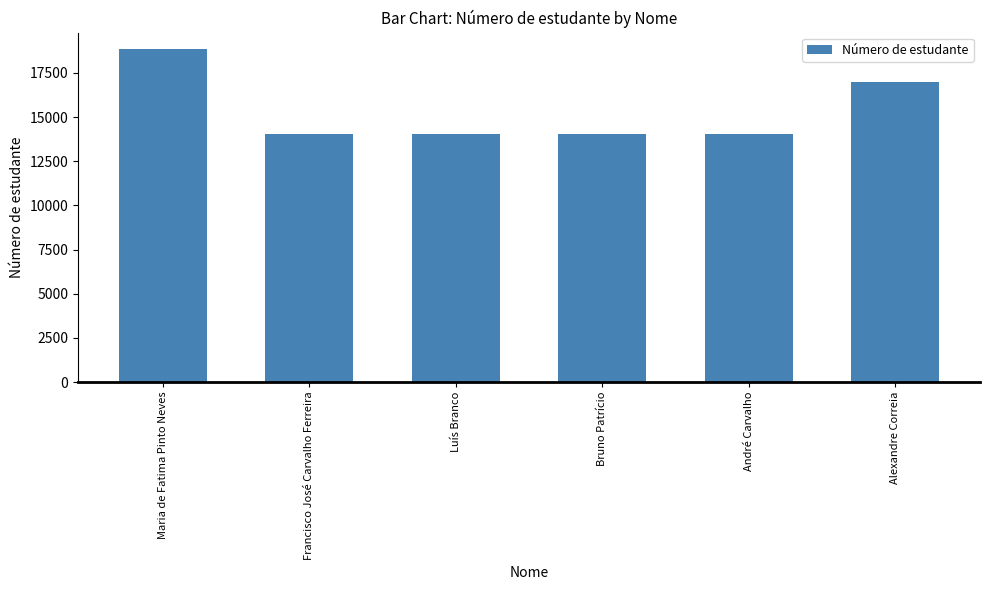

Between Francisco José Carvalho Ferreira and Maria de Fatima Pinto Neves, which is larger?

Maria de Fatima Pinto Neves